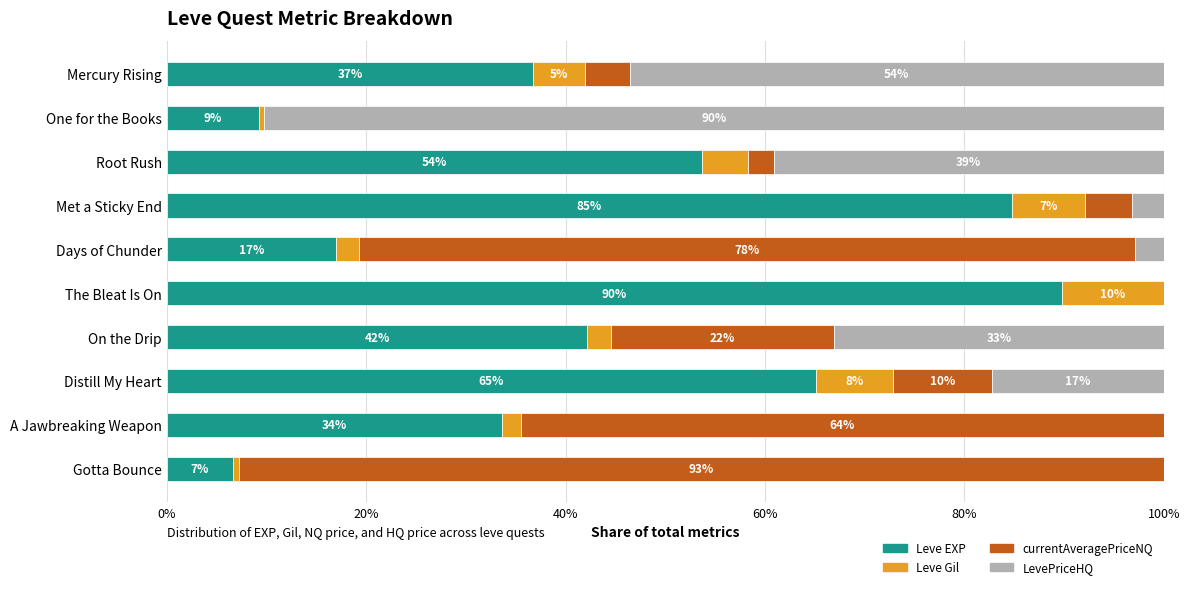

How many data points does each series have?

10